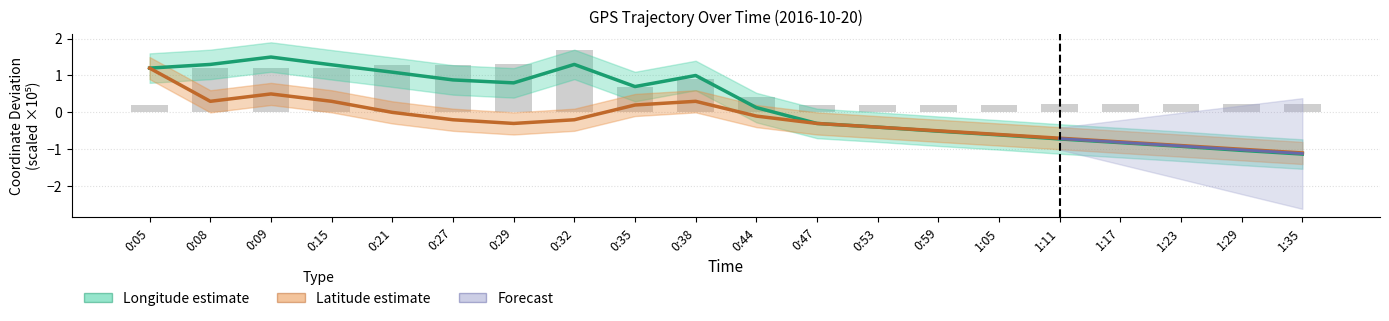

Reading left to right, list all the values displayed in this chart.

Longitude: 1.2	1.3	1.5	1.3	1.1	0.9	0.8	1.3	0.7	1.0	0.1	-0.3	-0.4	-0.5	-0.6	-0.7	-0.8	-0.9	-1.0	-1.1
Latitude: 1.2	0.3	0.5	0.3	0.0	-0.2	-0.3	-0.2	0.2	0.3	-0.1	-0.3	-0.4	-0.5	-0.6	-0.7	-0.8	-0.9	-1.0	-1.1